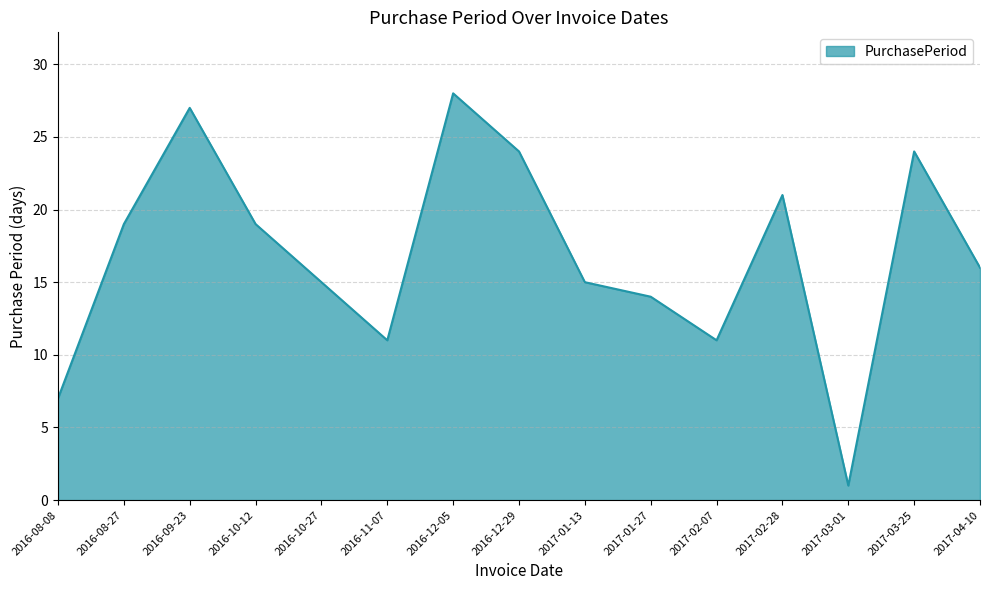

What is the difference between the maximum and minimum values?

27